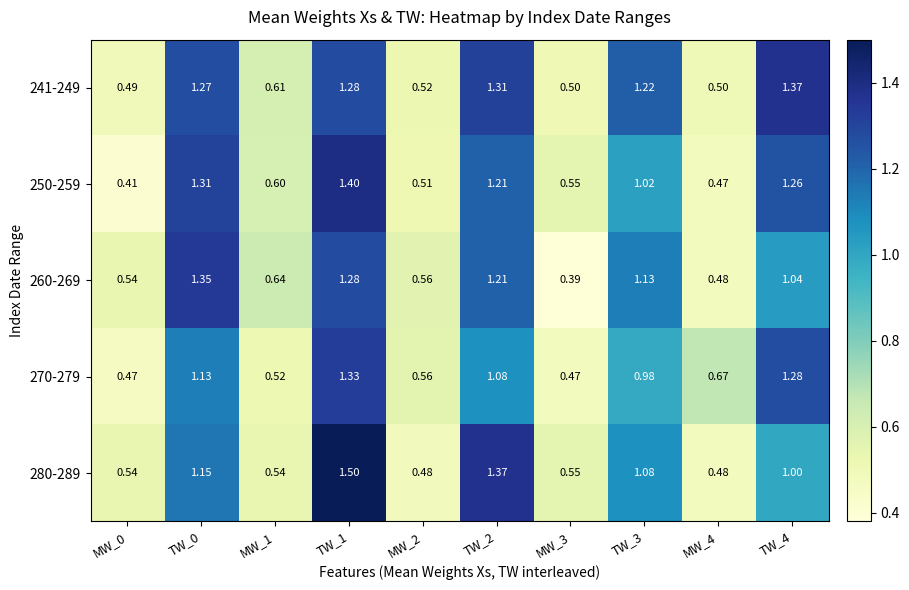

Reading left to right, transcribe all the data shown in this chart.

241-249: MW_0=0.5	TW_0=1.3	MW_1=0.6	TW_1=1.3	MW_2=0.5	TW_2=1.3	MW_3=0.5	TW_3=1.2	MW_4=0.5	TW_4=1.4
250-259: MW_0=0.4	TW_0=1.3	MW_1=0.6	TW_1=1.4	MW_2=0.5	TW_2=1.2	MW_3=0.6	TW_3=1.0	MW_4=0.5	TW_4=1.3
260-269: MW_0=0.5	TW_0=1.4	MW_1=0.6	TW_1=1.3	MW_2=0.6	TW_2=1.2	MW_3=0.4	TW_3=1.1	MW_4=0.5	TW_4=1.0
270-279: MW_0=0.5	TW_0=1.1	MW_1=0.5	TW_1=1.3	MW_2=0.6	TW_2=1.1	MW_3=0.5	TW_3=1.0	MW_4=0.7	TW_4=1.3
280-289: MW_0=0.5	TW_0=1.1	MW_1=0.5	TW_1=1.5	MW_2=0.5	TW_2=1.4	MW_3=0.6	TW_3=1.1	MW_4=0.5	TW_4=1.0